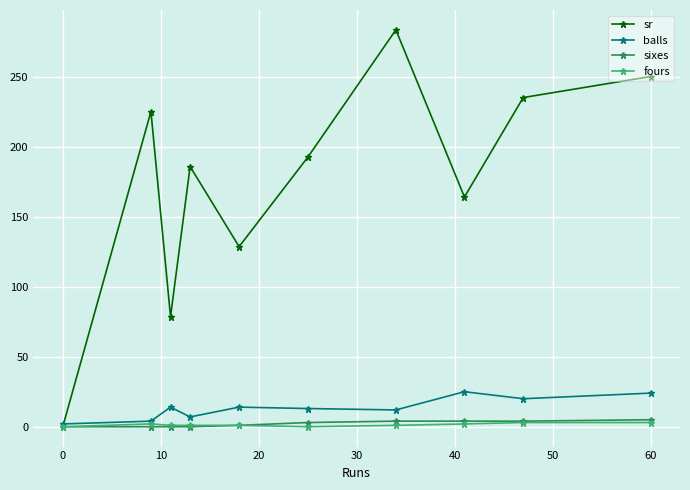

True or false: fours has more than 0 points higher than both neighbors.

True